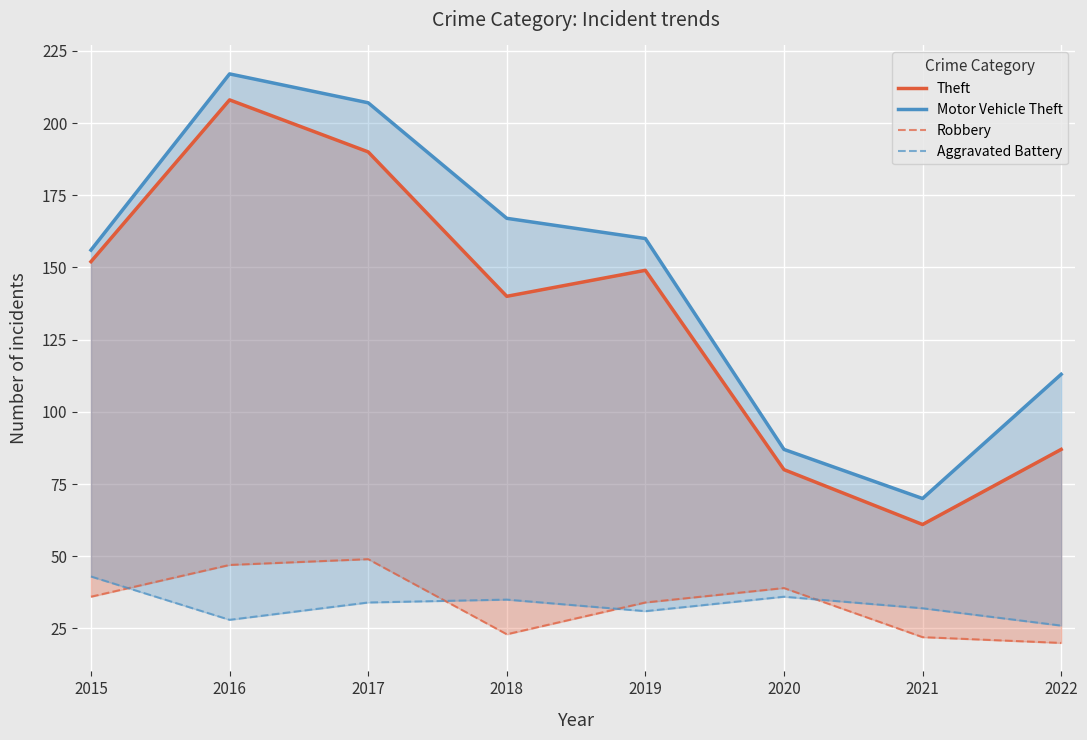

What is the difference between the highest and lowest values at 2020?

51